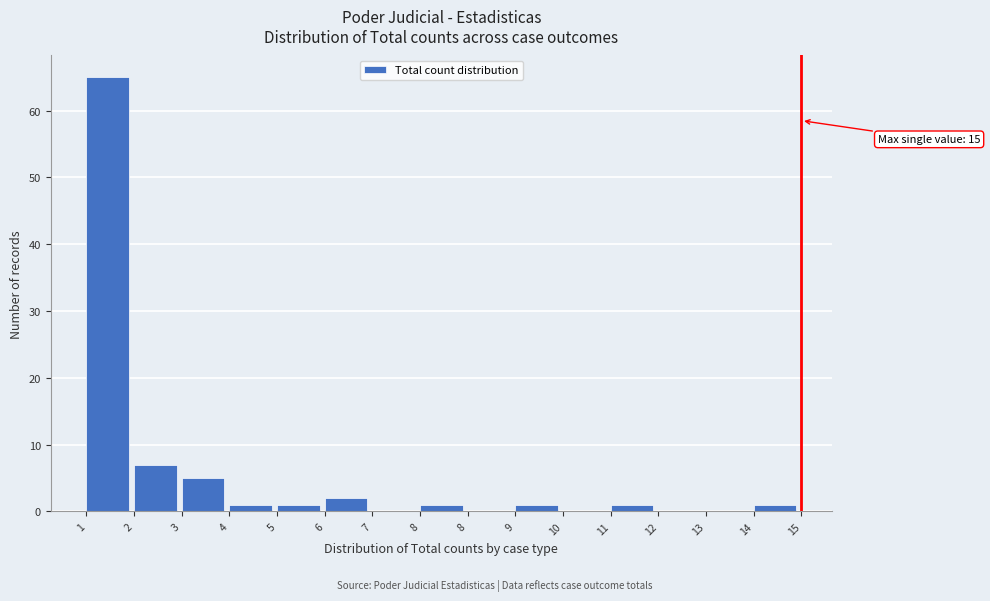

Are the bars horizontal?

No